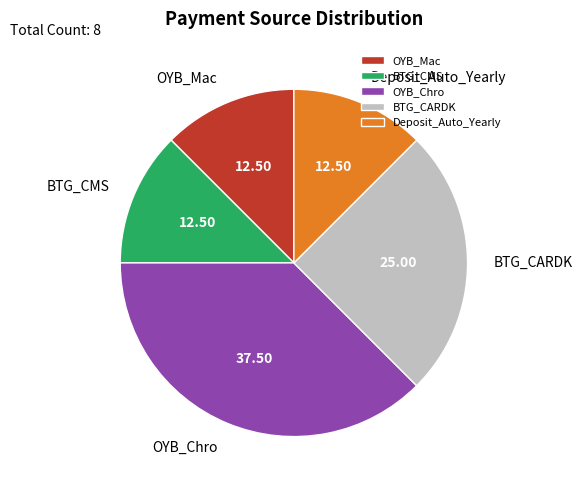

Is there any slice that represents more than half of the pie?

No